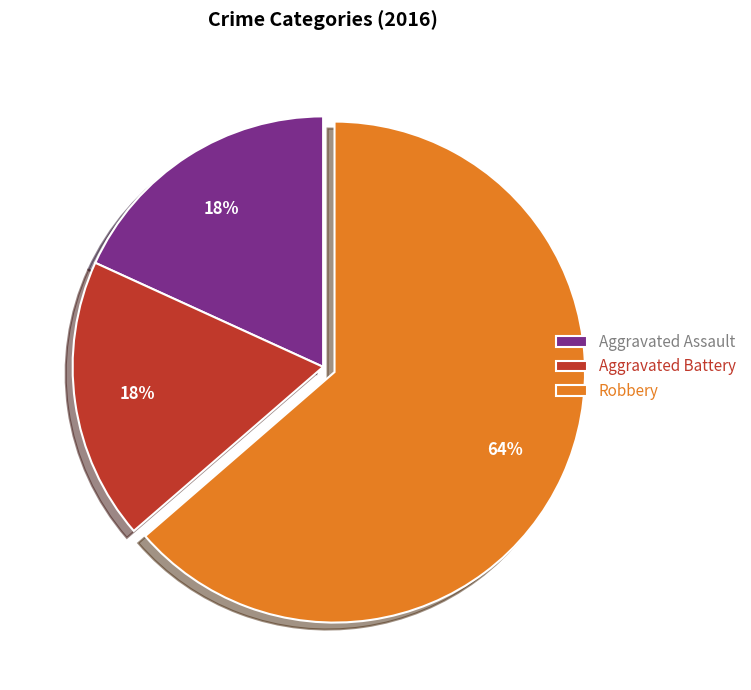

How many segments does this pie chart have?

3